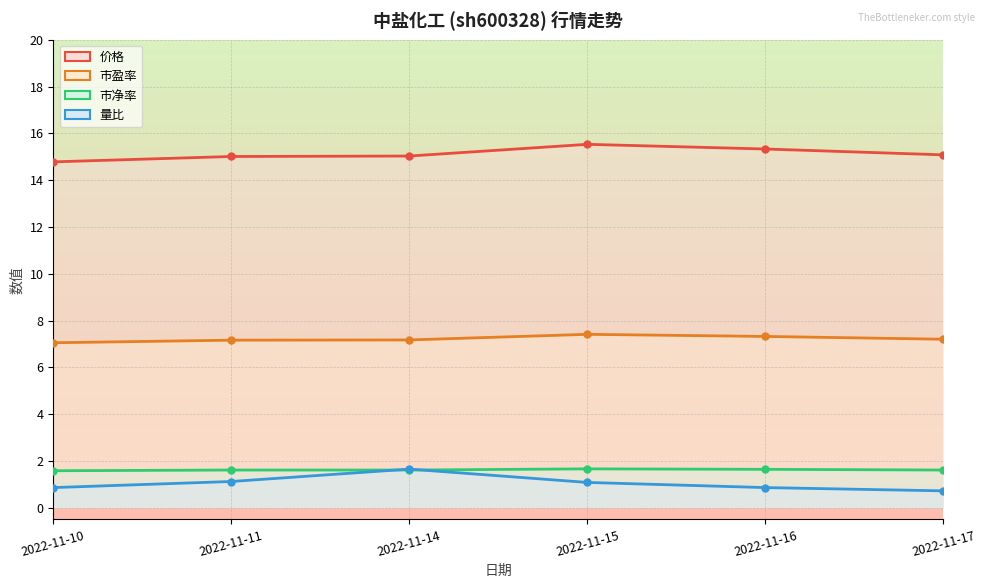

Is the value of 价格 (线) at 2022-11-14 greater than the value of 市盈率 (线) at 2022-11-16?

Yes